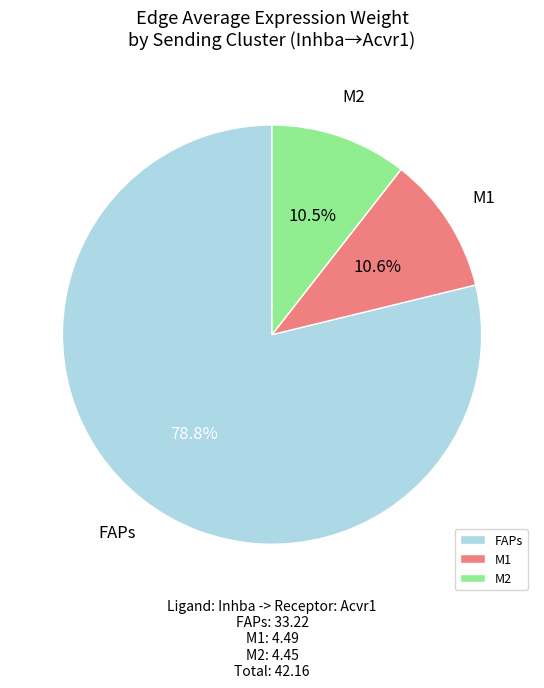

Does M2 represent more than half of the total?

No